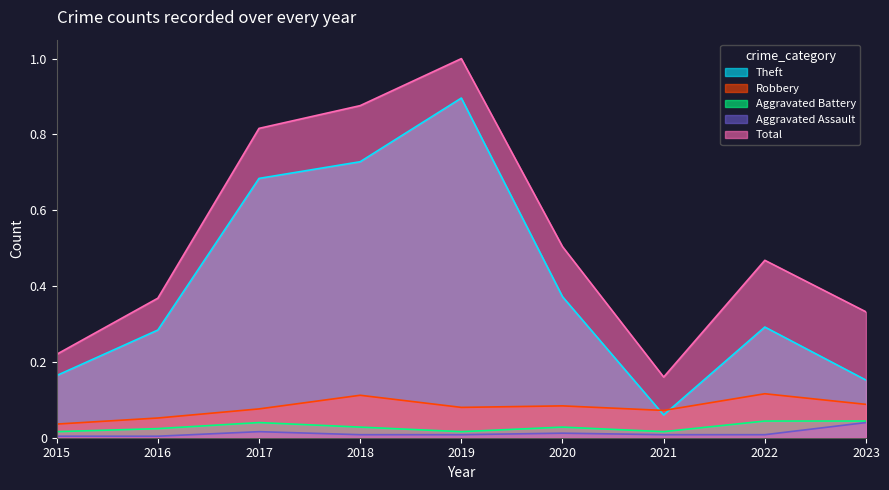

How many lines are shown in the chart?

5